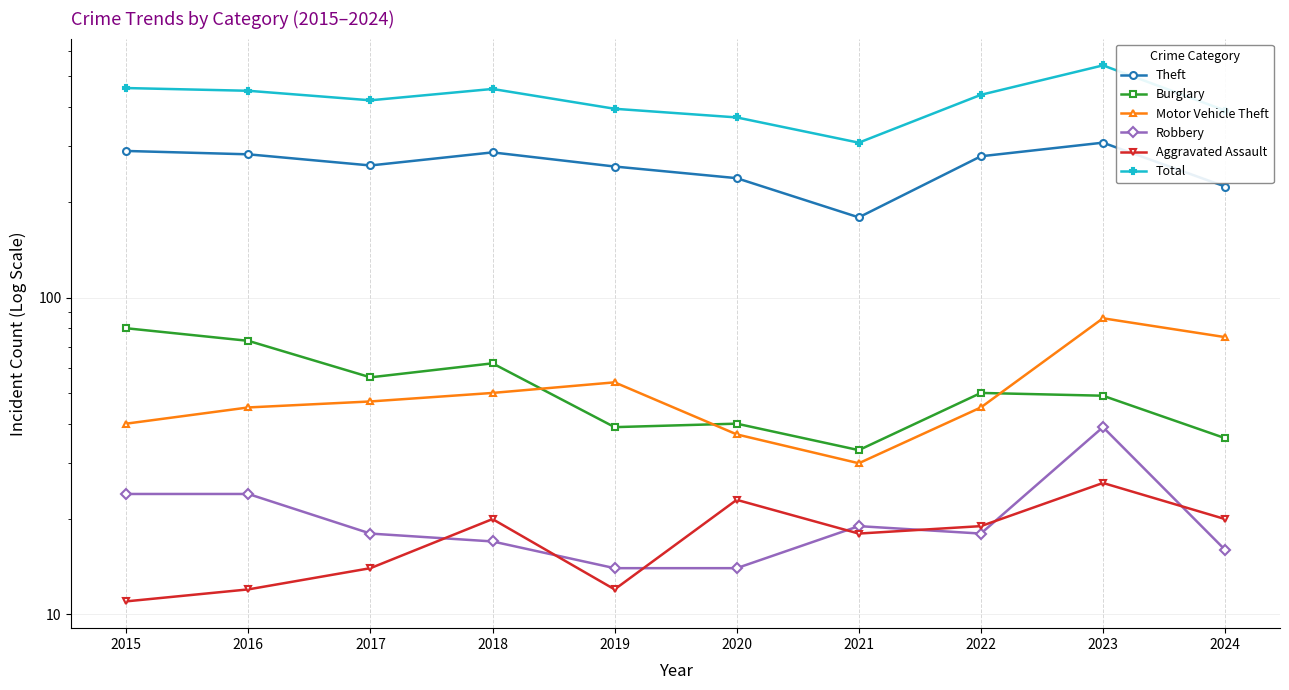

Reading right to left, transcribe all the data shown in this chart.

Theft: 224	308	279	179	238	259	287	261	283	290
Burglary: 36	49	50	33	40	39	62	56	73	80
Motor Vehicle Theft: 75	86	45	30	37	54	50	47	45	40
Robbery: 16	39	18	19	14	14	17	18	24	24
Aggravated Assault: 20	26	19	18	23	12	20	14	12	11
Total: 389	540	436	308	370	394	455	419	449	458